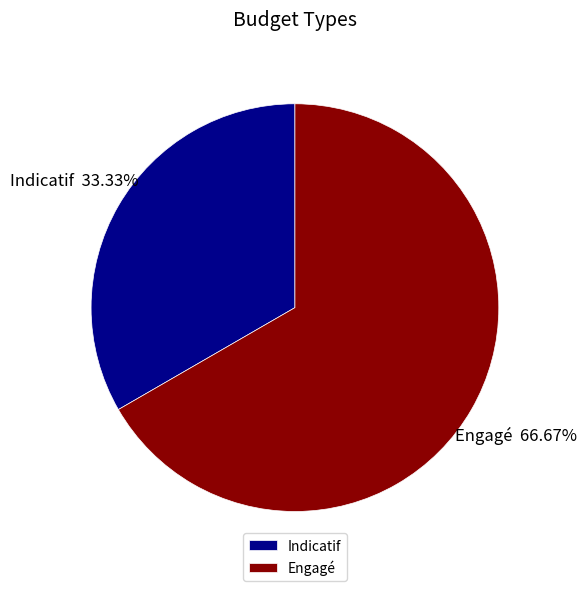

Count the number of slices in the pie.

2